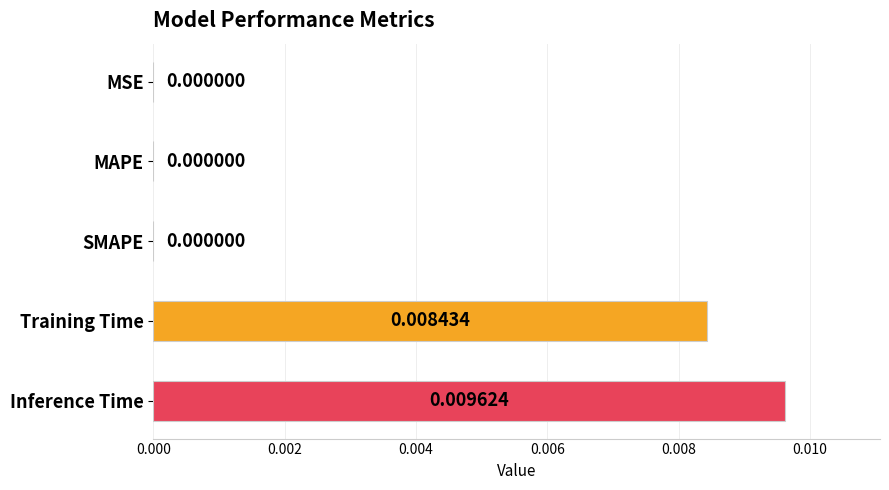

Between Training Time and MSE, which is larger?

Training Time